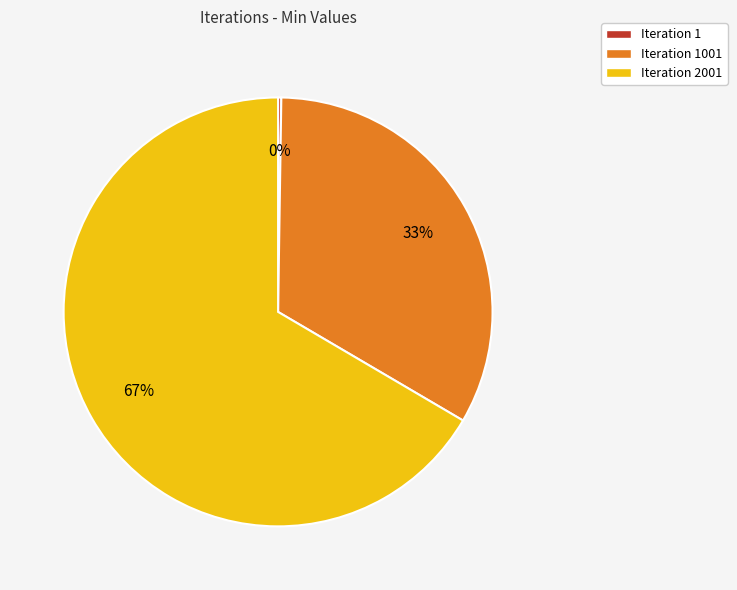

Does any single category account for the majority?

Yes